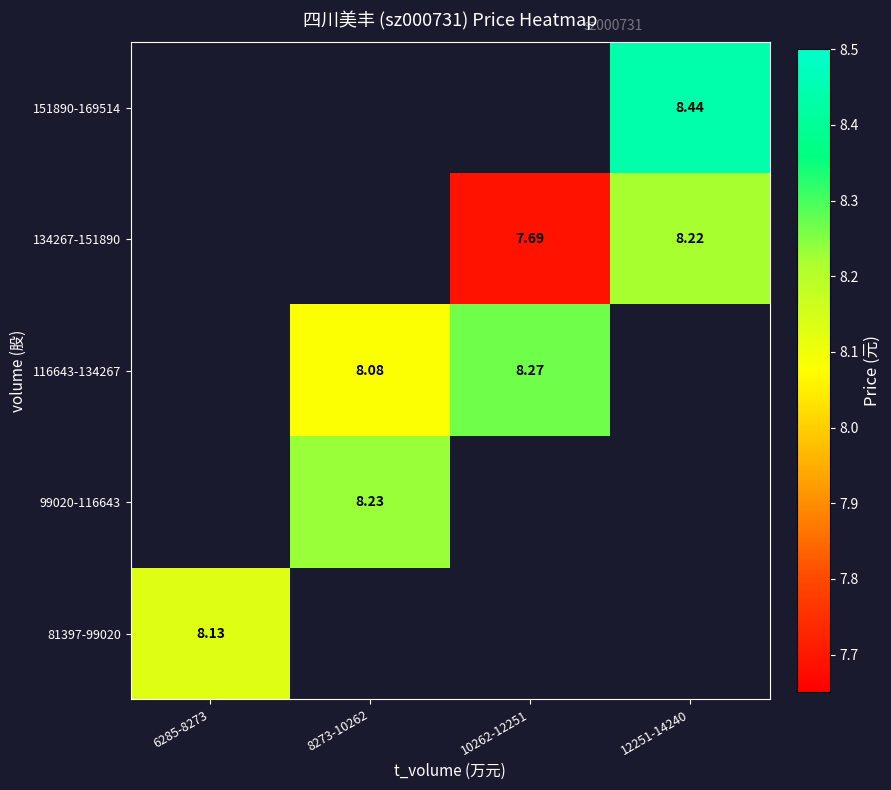

What is the sum of the 116643-134267 values at 10262-12251 and 8273-10262?

16.3